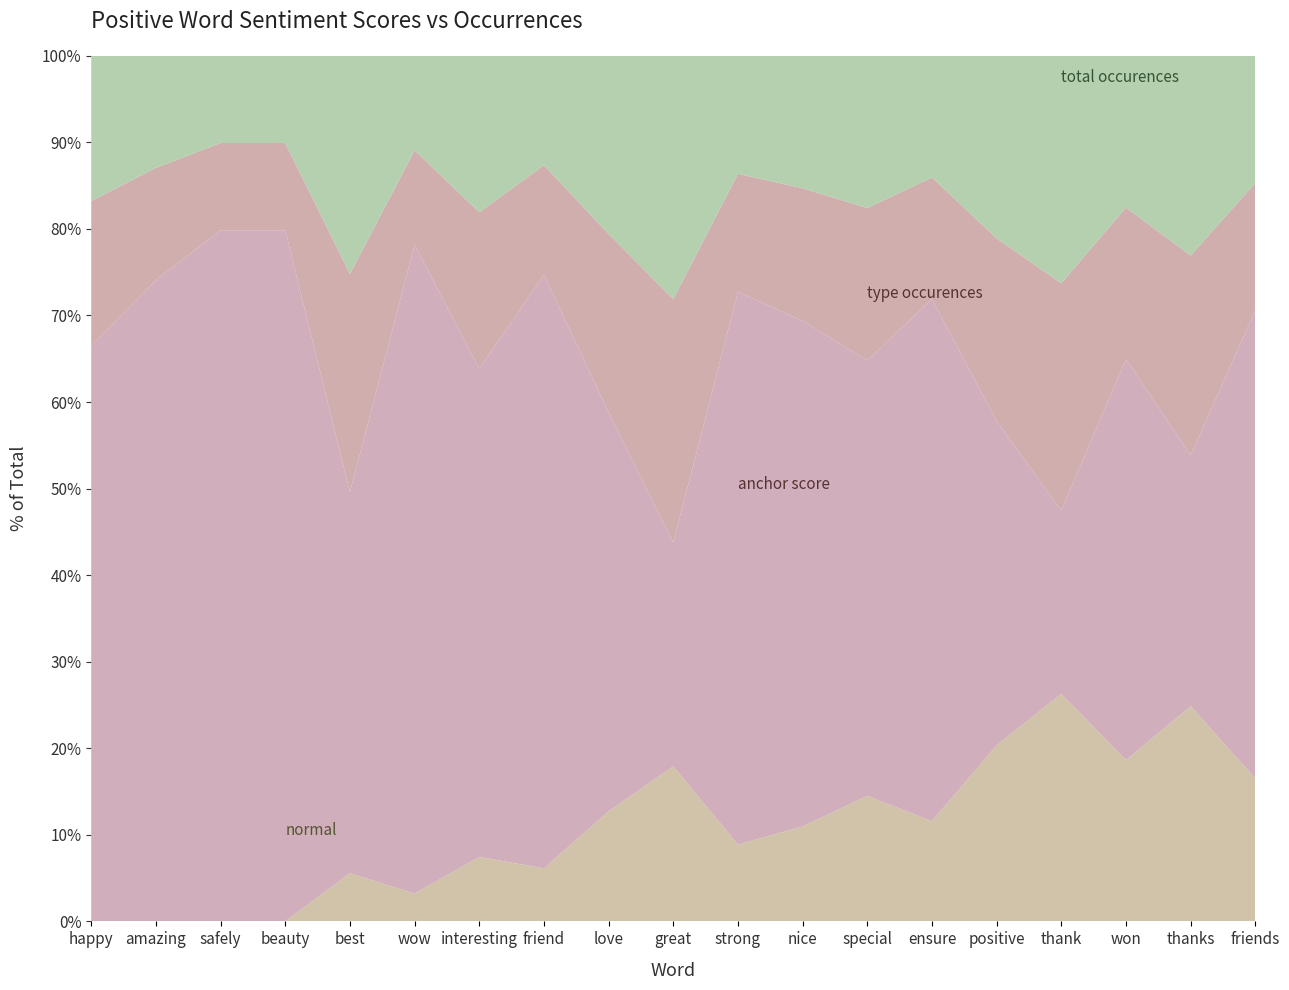

Reading left to right, what are all the values shown in this chart?

anchor score: 1.0	1.0	1.0	1.0	0.9	0.9	0.9	0.9	0.9	0.9	0.9	0.9	0.8	0.8	0.8	0.8	0.8	0.8	0.8
type occurences: 26.0	18.0	13.0	13.0	56.0	14.0	30.0	17.0	40.0	97.0	19.0	23.0	30.0	20.0	47.0	103.0	31.0	65.0	22.0
total occurences: 26.0	18.0	13.0	13.0	56.0	14.0	30.0	17.0	40.0	97.0	19.0	23.0	30.0	20.0	47.0	103.0	31.0	65.0	22.0
normal: 0.0	0.0	0.0	0.0	3.0	1.0	3.0	2.0	6.0	15.0	3.0	4.0	6.0	4.0	11.0	25.0	8.0	17.0	6.0